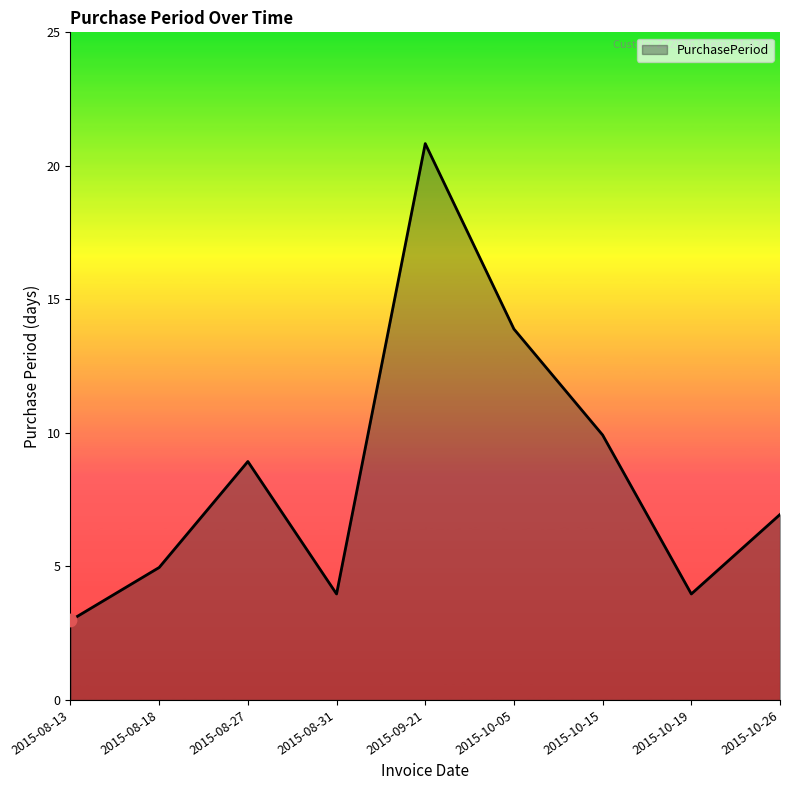

Which has a higher value, 2015-08-13 or 2015-09-21?

2015-09-21